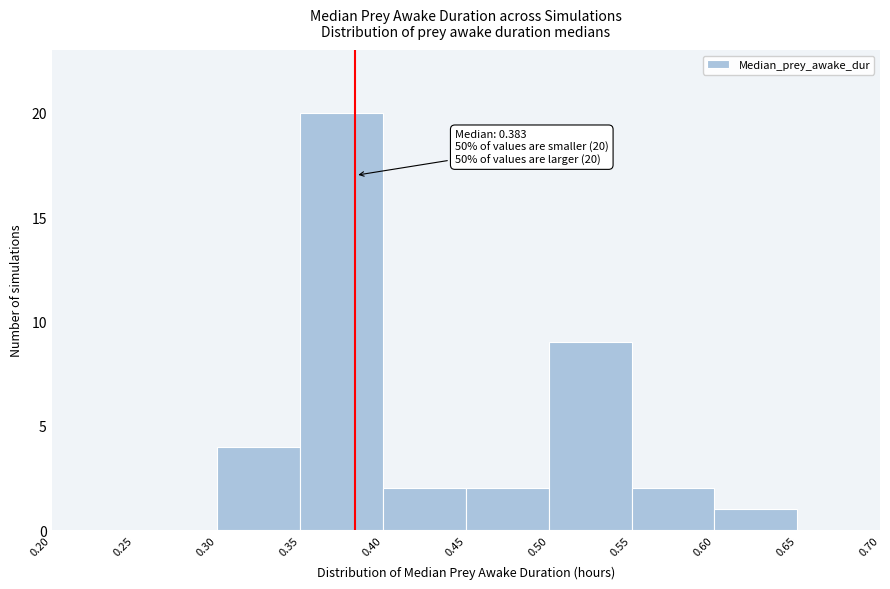

Which range on the x-axis has the tallest bar?

0.35 to 0.40